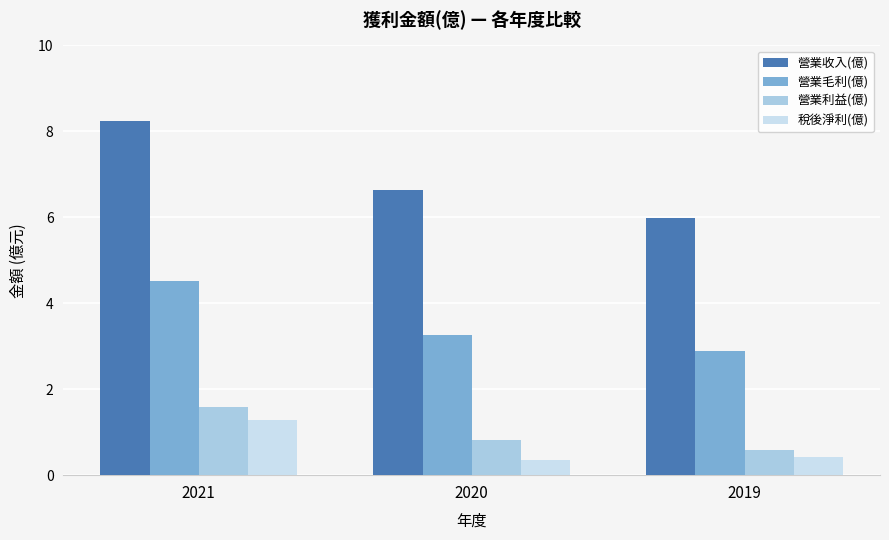

What is the minimum value for 稅後淨利(億)?

0.4